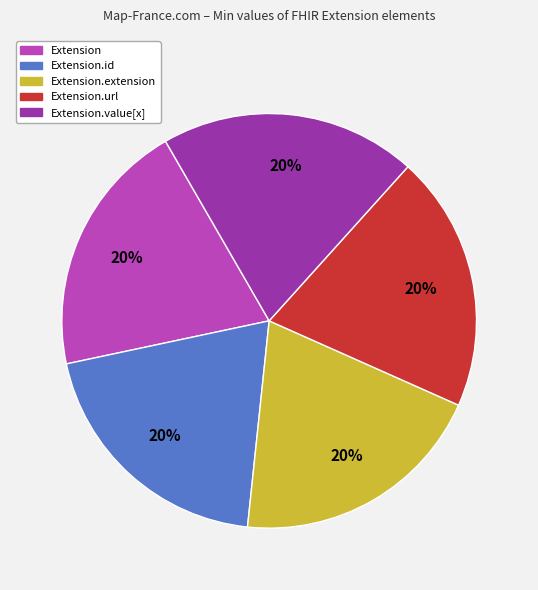

Does any single category account for the majority?

No